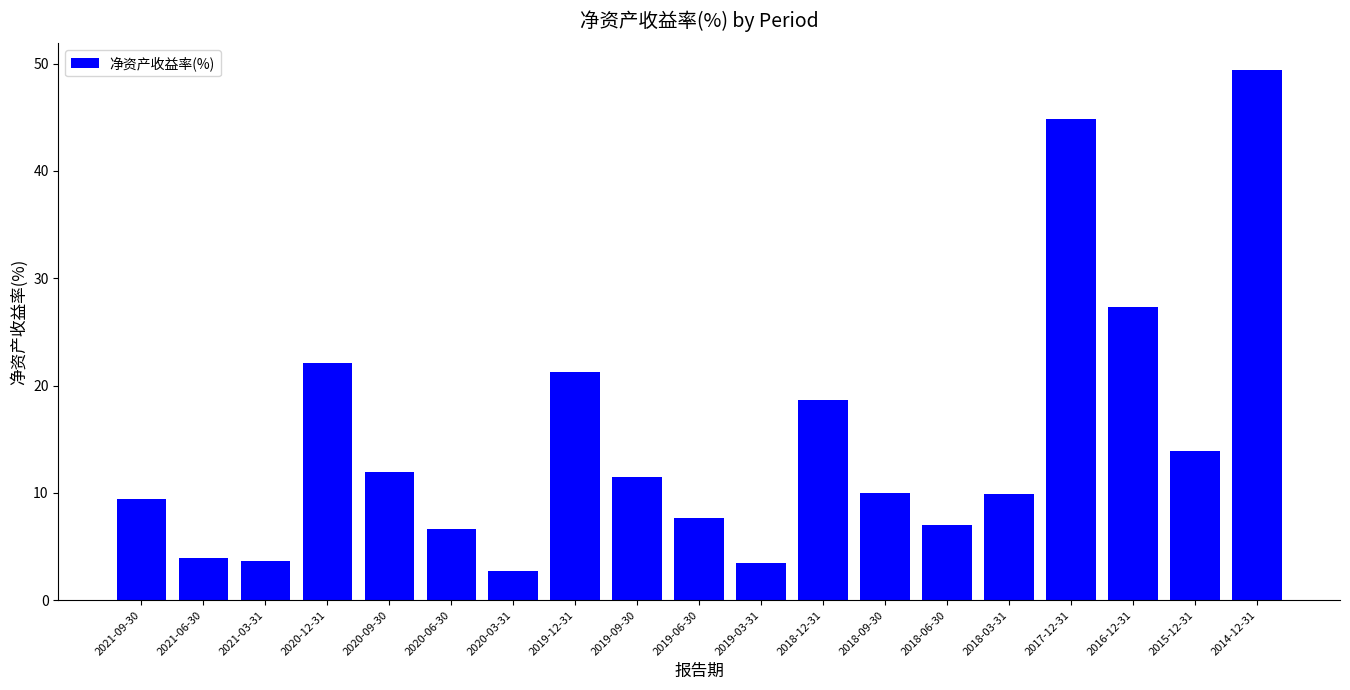

What position from the right is 2020-09-30?

15